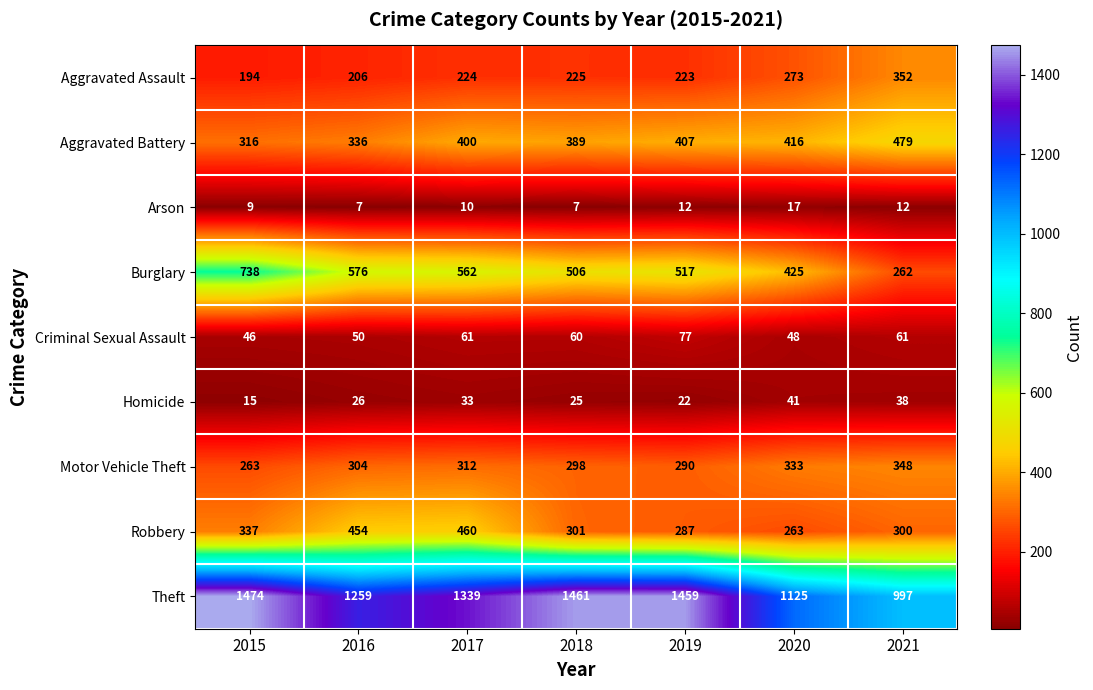

What is the difference between the highest and lowest values at 2018?

1454